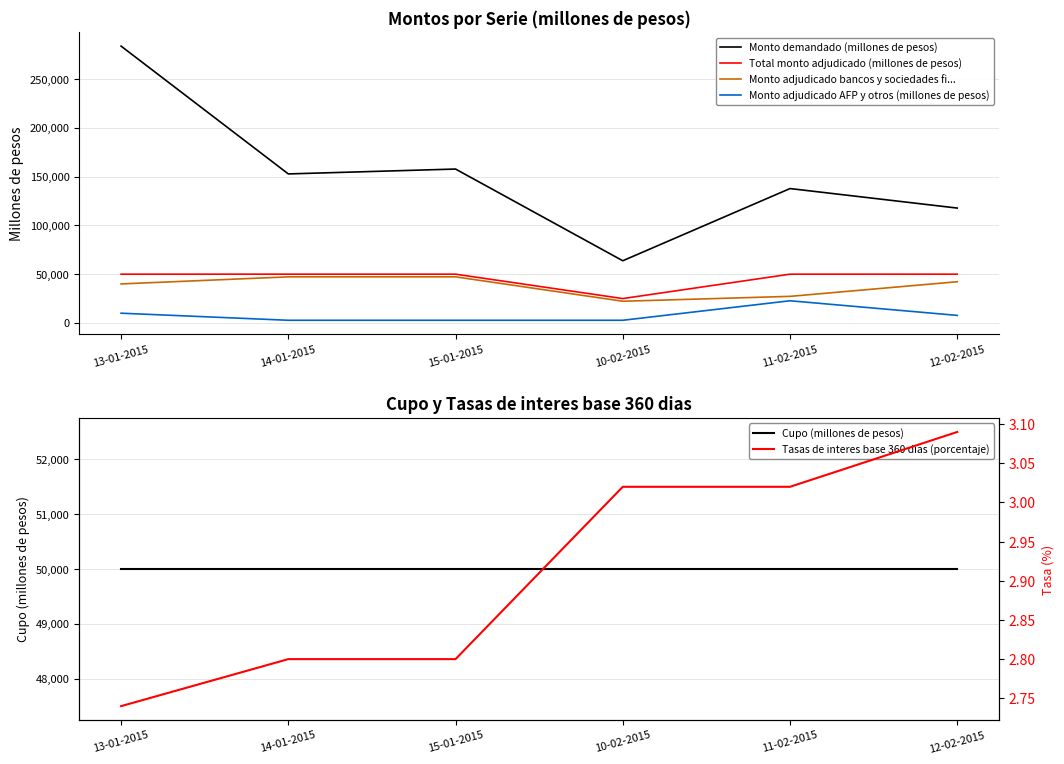

Which series has the widest spread of values?

Monto demandado (millones de pesos)